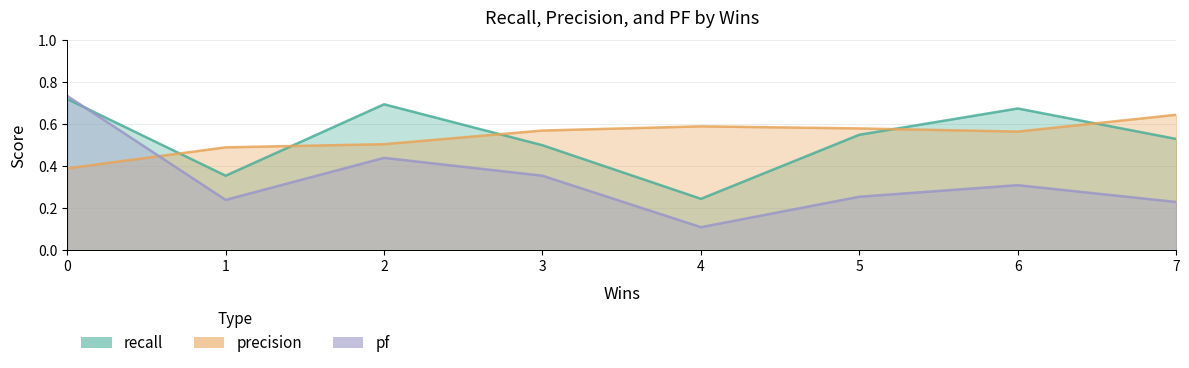

True or false: recall has more than 0 interior local peaks.

True